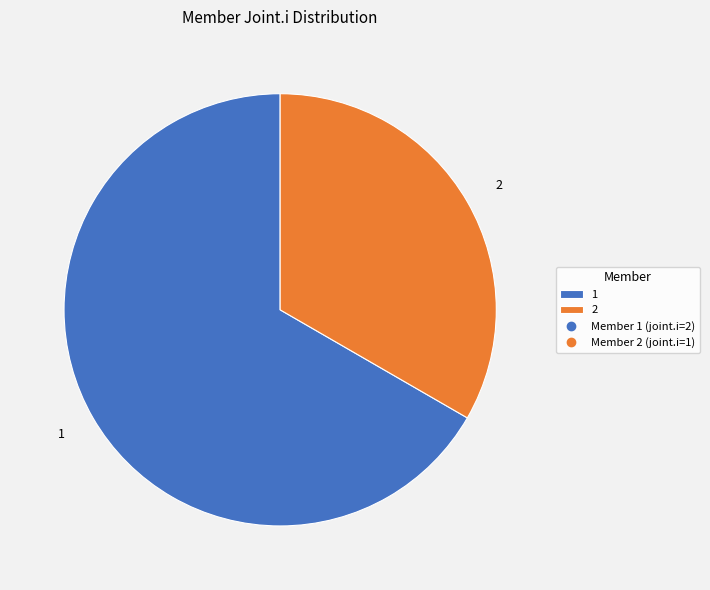

What is the ratio of the value at 2 to the value at 1?

0.5